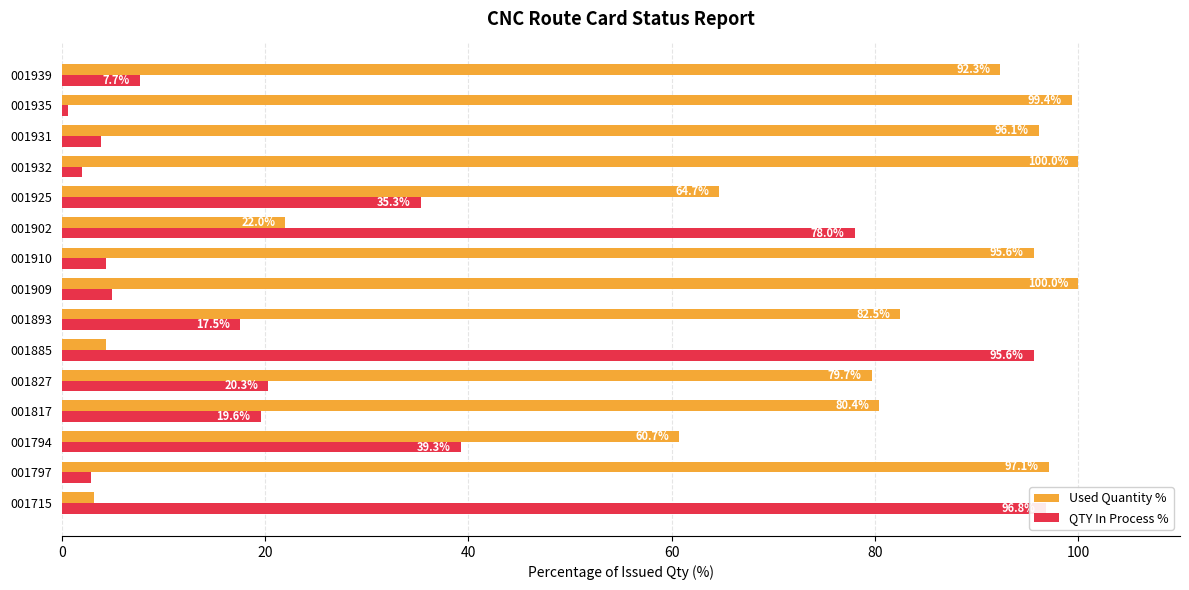

What are all the series names shown in the legend?

Used Quantity %, QTY In Process %